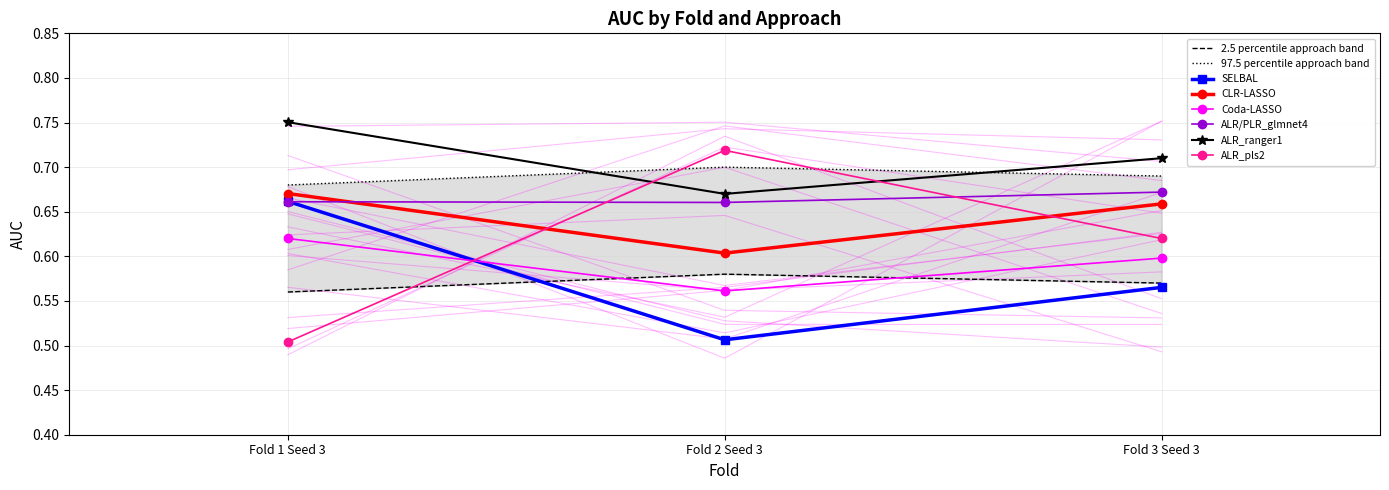

At which category is the sum across all series the highest?

Fold 1 Seed 3